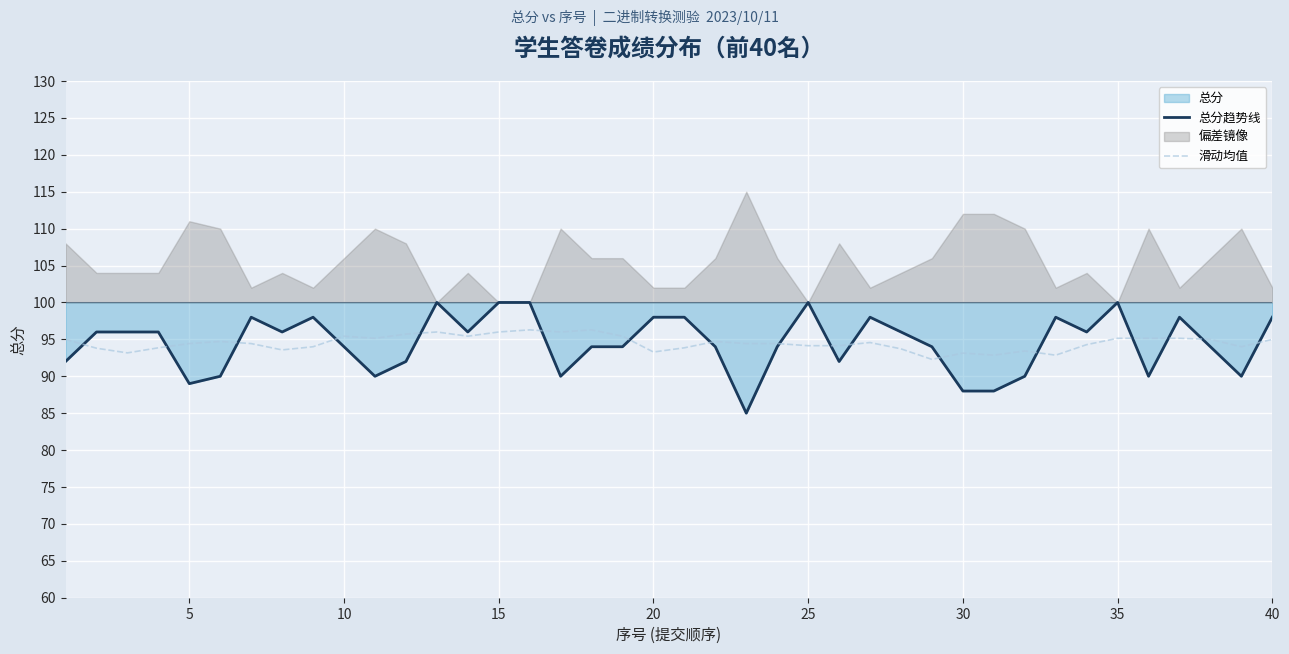

What is the maximum value for 总分趋势线?

100.0